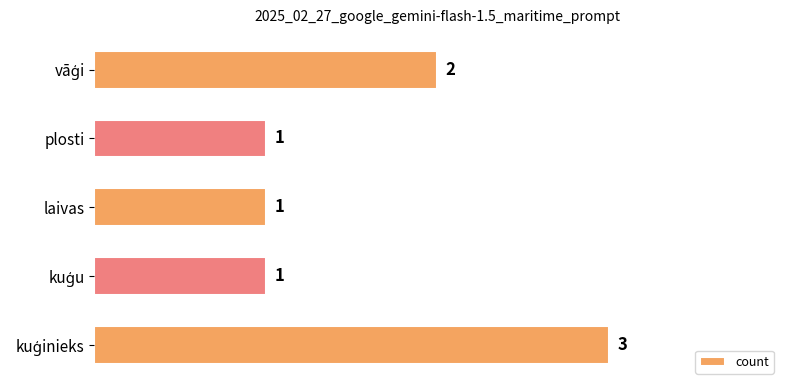

True or false: the data shows 2 at plosti.

False